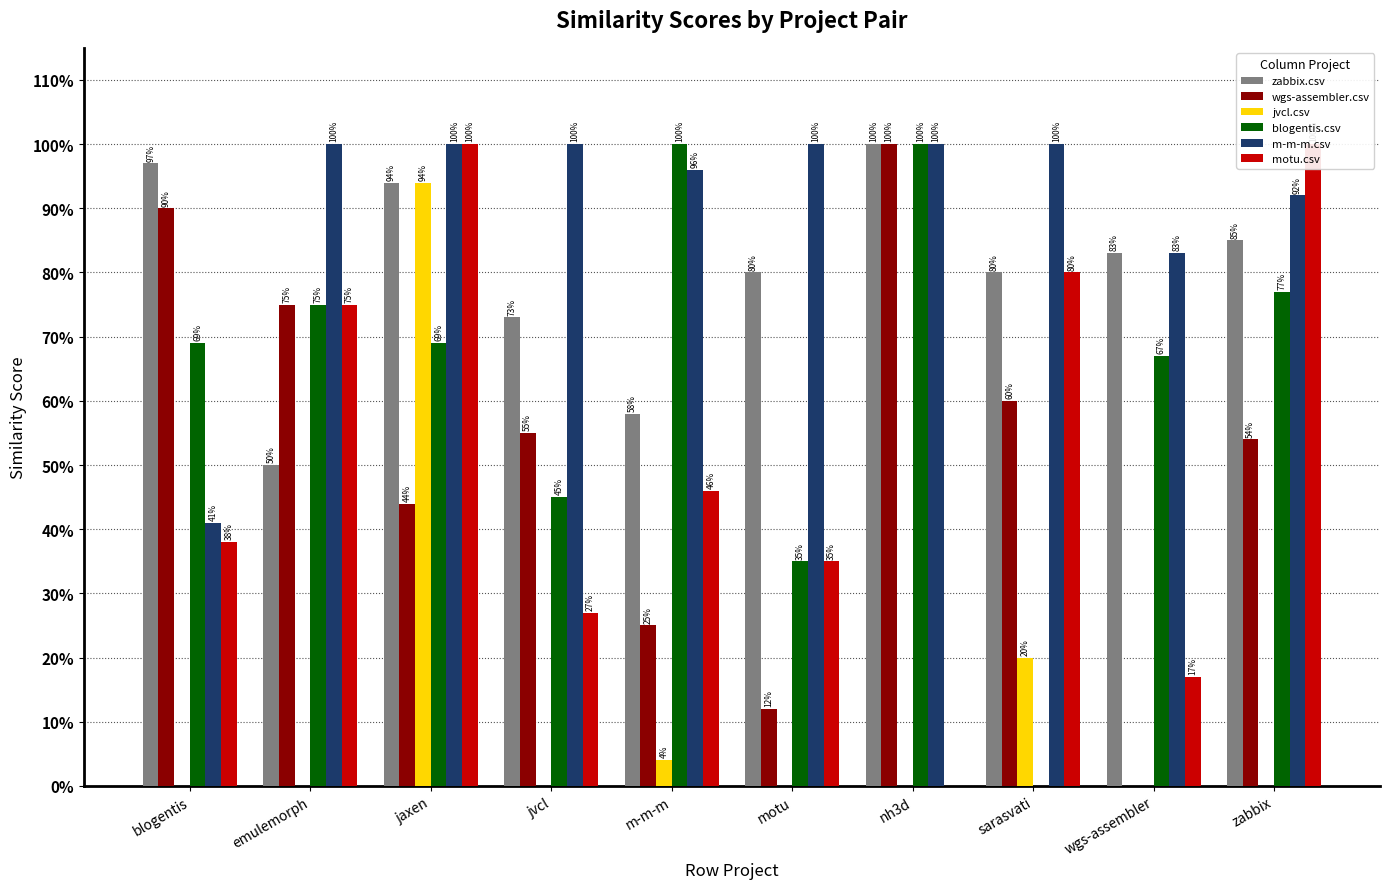

List the labels in order of wgs-assembler.csv value, smallest first.

wgs-assembler, motu, m-m-m, jaxen, zabbix, jvcl, sarasvati, emulemorph, blogentis, nh3d